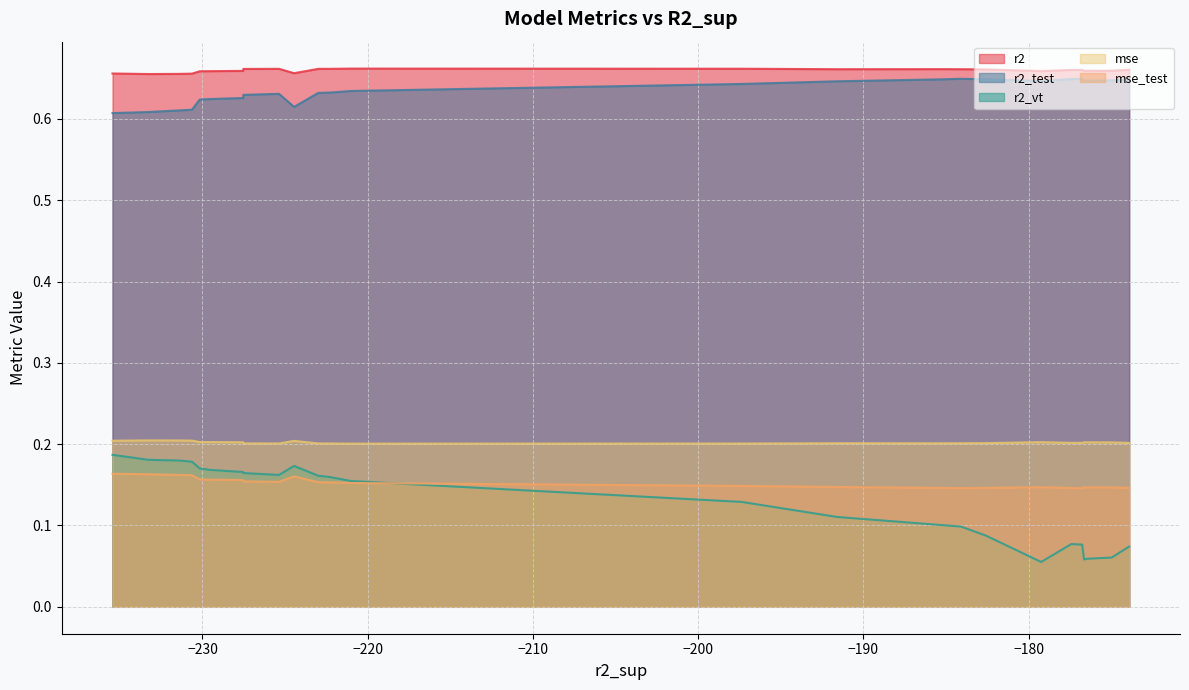

Count the number of categories in the chart.

25